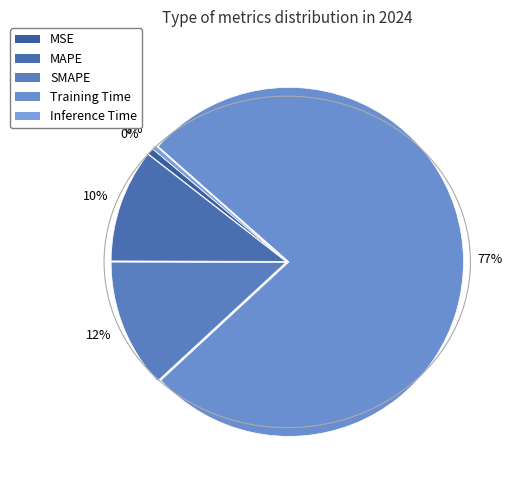

What percentage is the Training Time slice, to the nearest percent?

77%